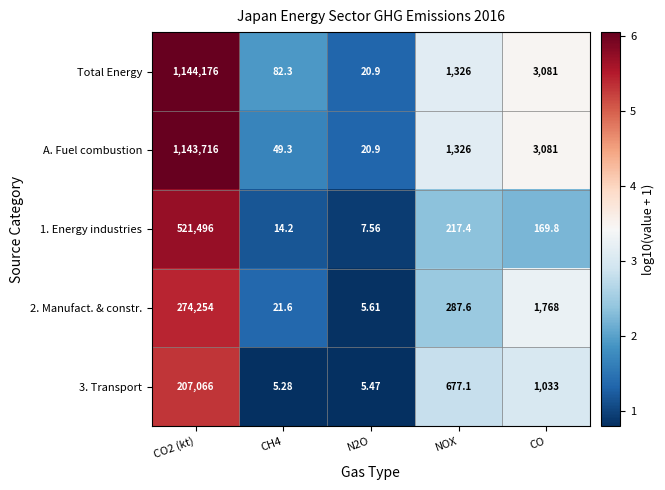

Which series has the largest total across all categories?

Total Energy